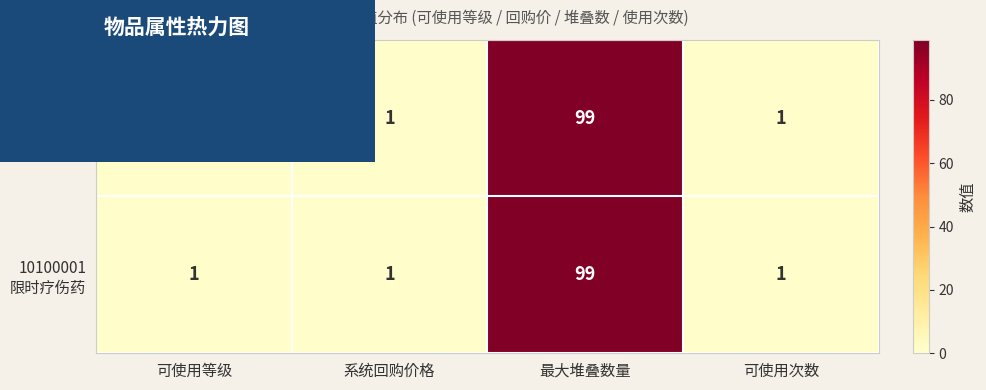

Which label corresponds to the largest value in the chart?

最大堆叠数量